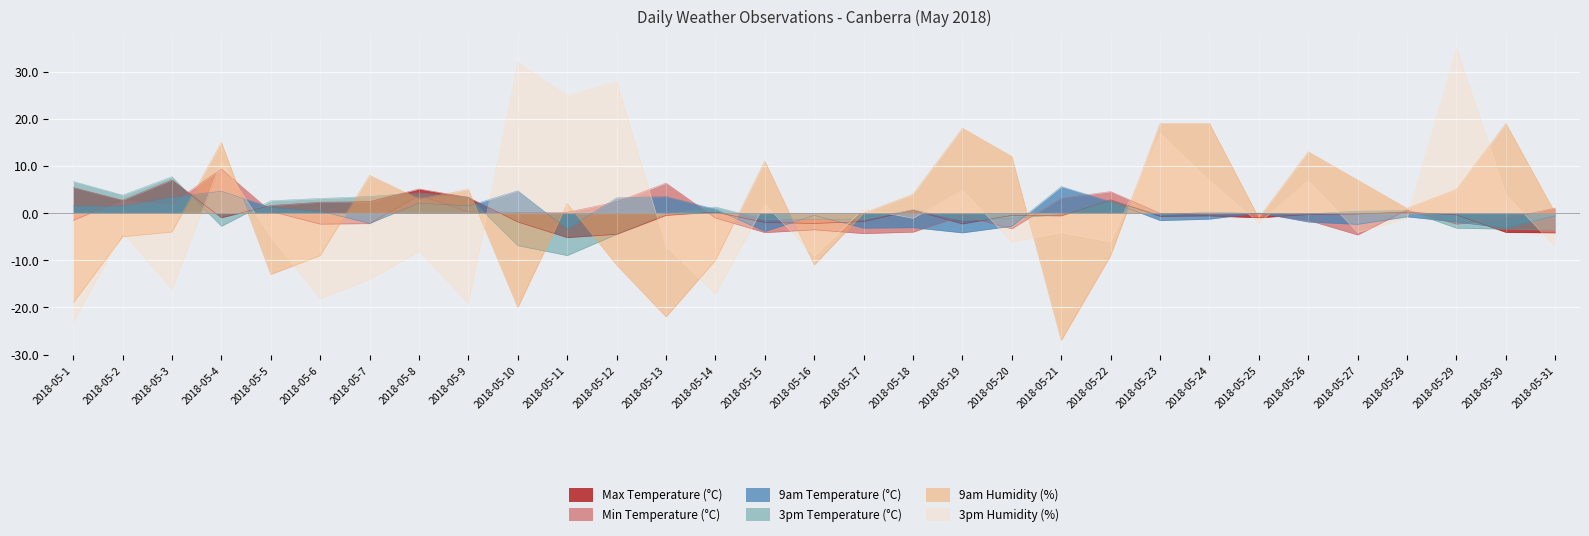

After their last crossing, which series has the higher values: Max Temperature (°C) or 9am Temperature (°C)?

9am Temperature (°C)